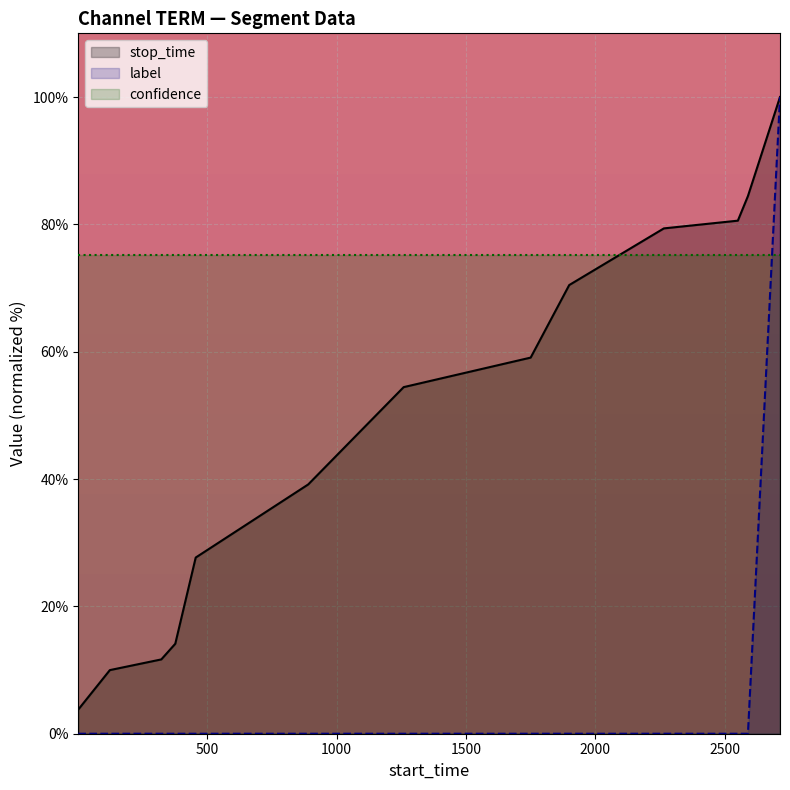

At how many categories does at least one series exceed 91?

1